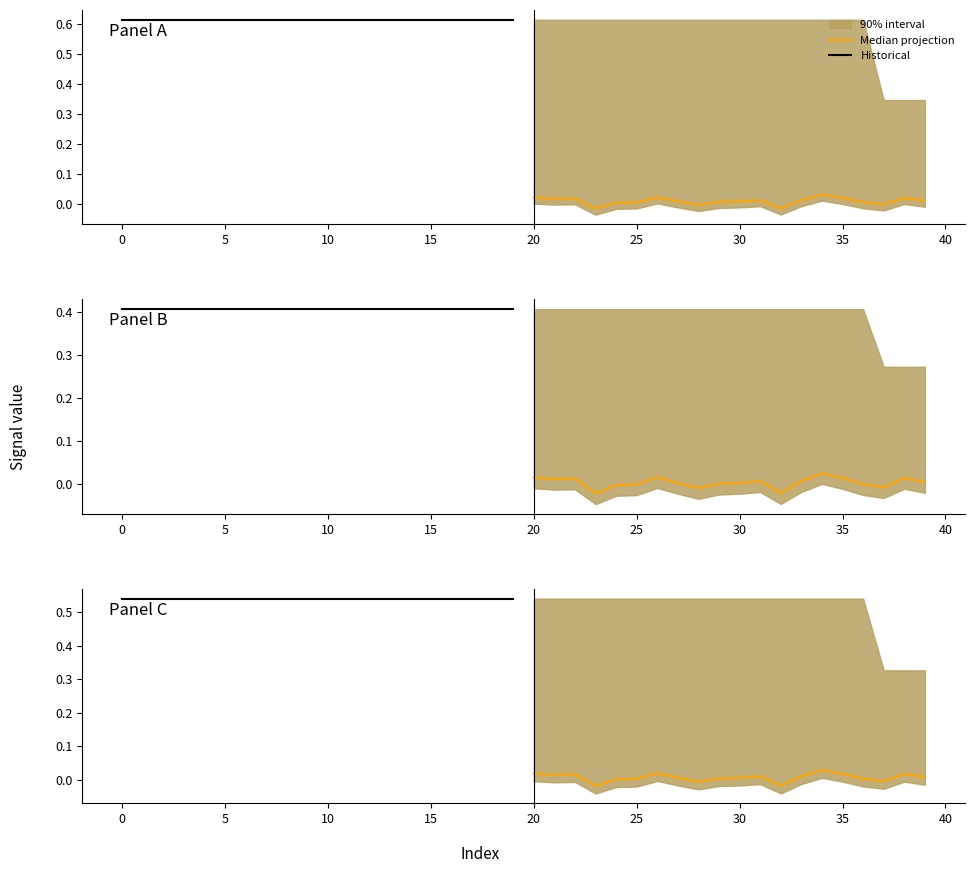

How many data points in Median projection are less than 0?

4